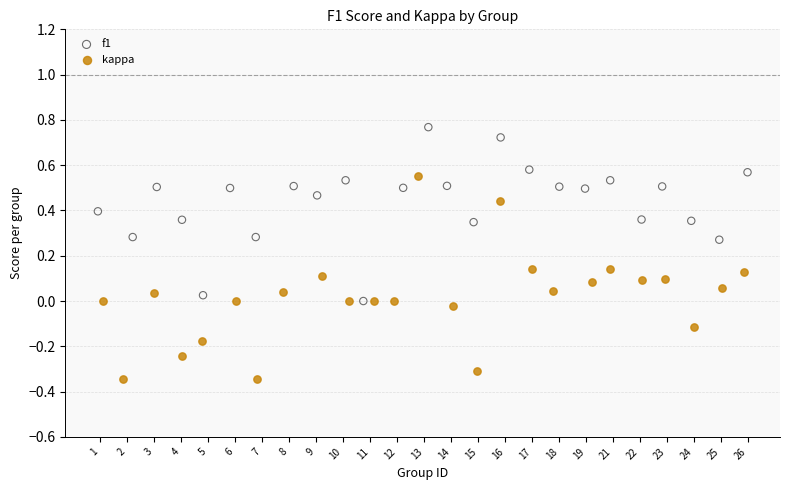

Which series reaches the maximum Y coordinate?

f1